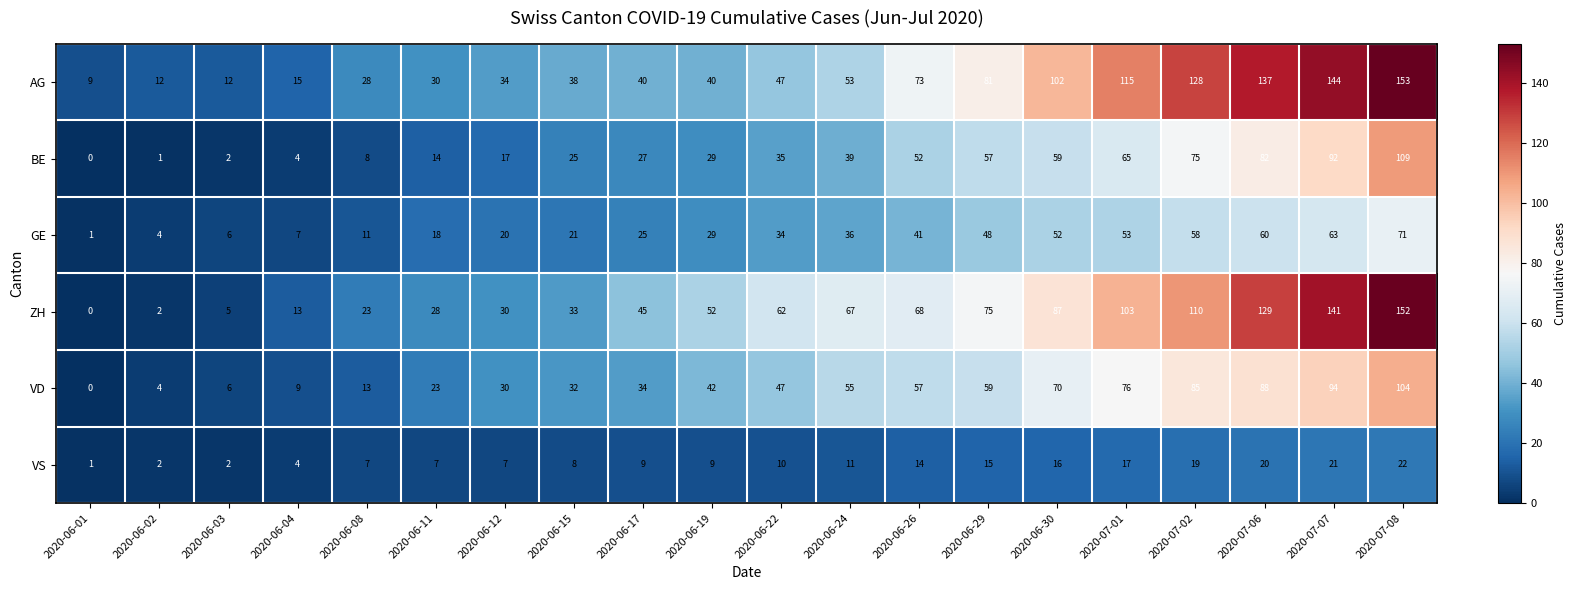

Count the number of categories in the chart.

20